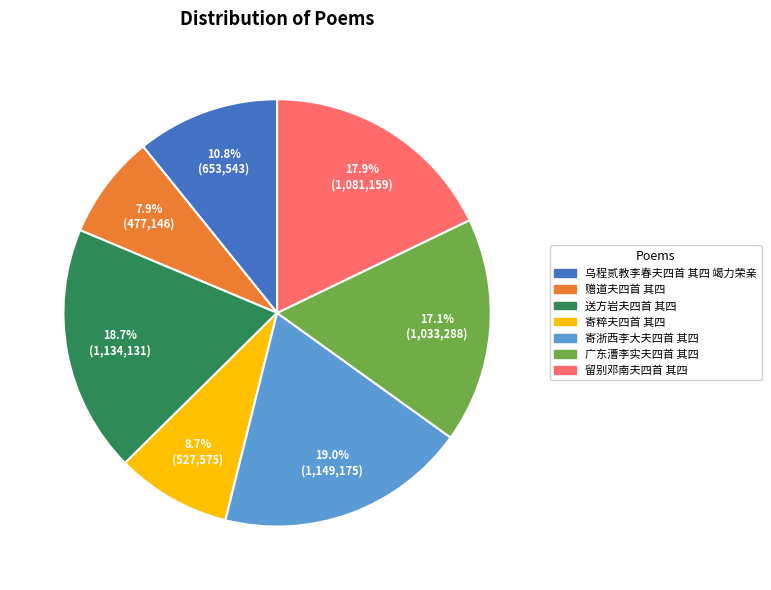

Combined, do 乌程贰教李春夫四首 其四 竭力荣亲 and 寄浙西李大夫四首 其四 account for over 50%?

No